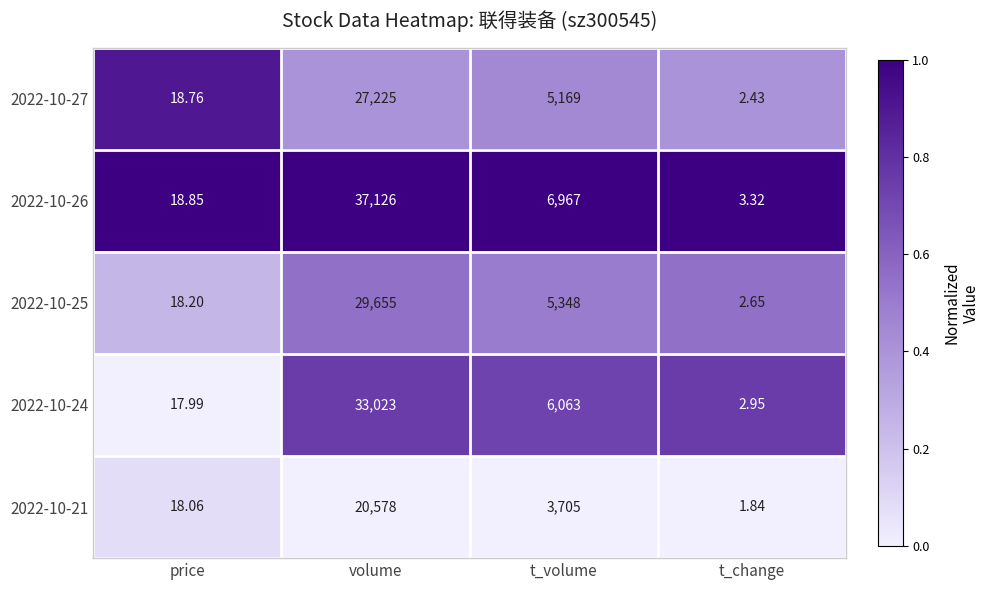

List the series in order of their peak value, lowest first.

2022-10-21, 2022-10-27, 2022-10-25, 2022-10-24, 2022-10-26